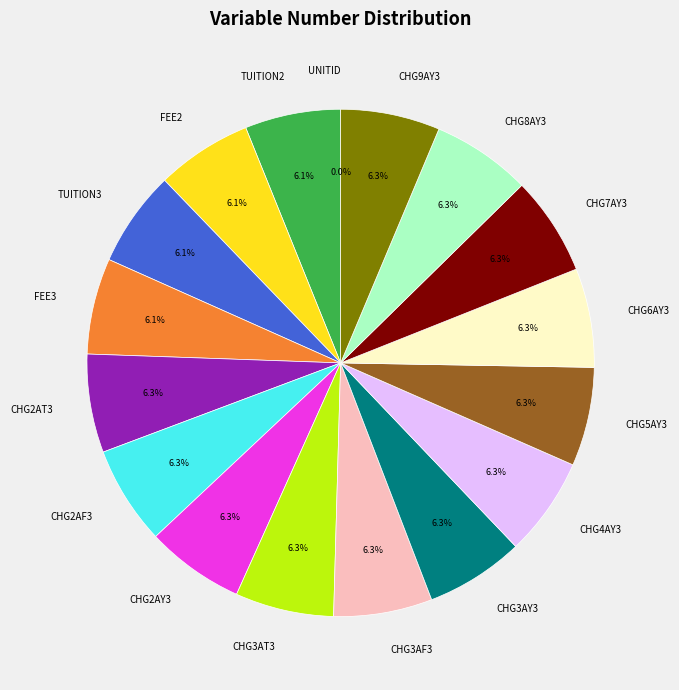

The FEE2 slice represents 6% of the pie. True or false?

True